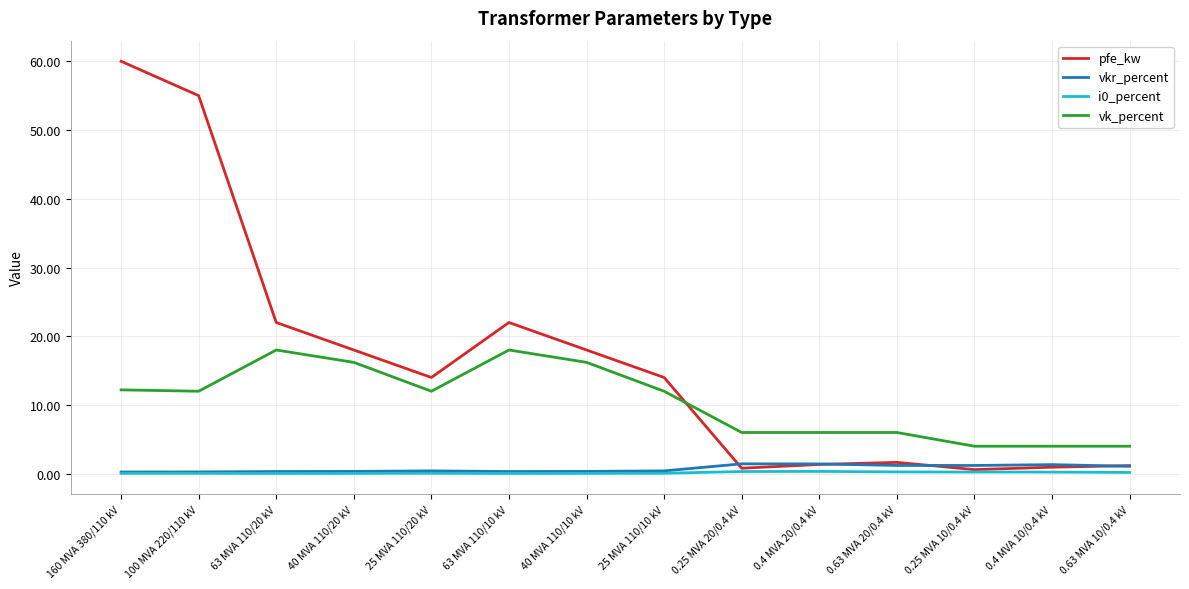

Is the value of i0_percent at 25 MVA 110/20 kV greater than the value of vk_percent at 0.63 MVA 10/0.4 kV?

No